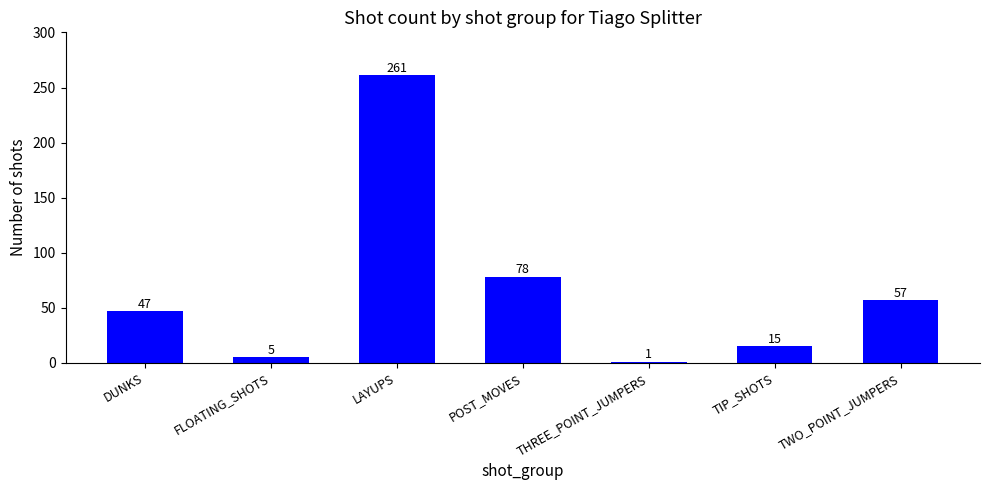

Does the chart contain any negative values?

No